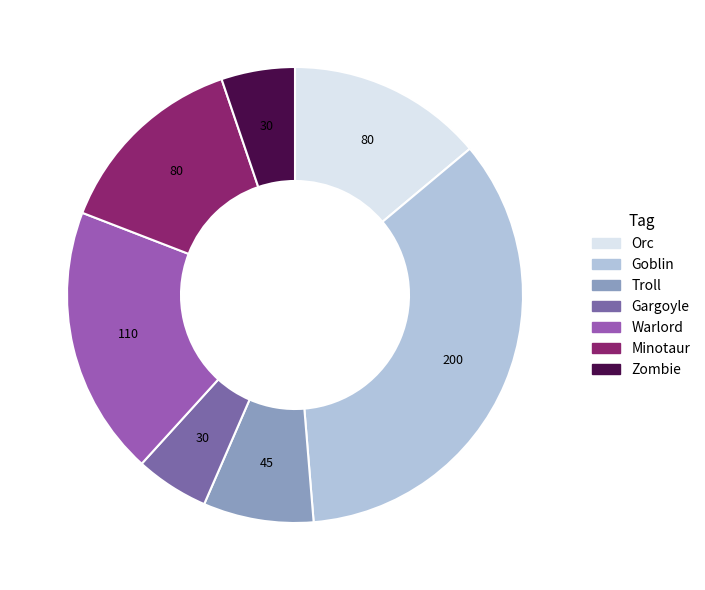

The Minotaur slice represents 28% of the pie. True or false?

False